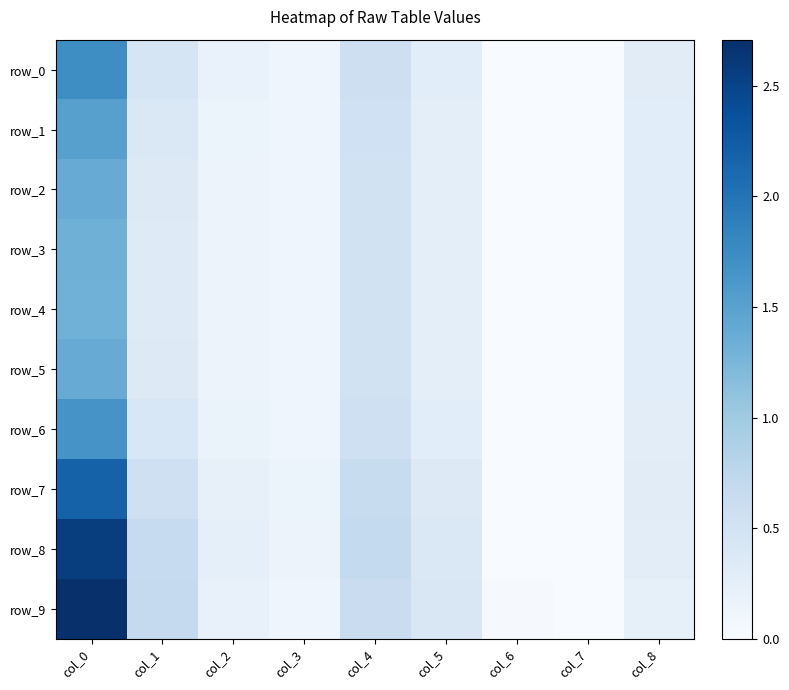

What value does the row_3 series have at col_8?

0.3